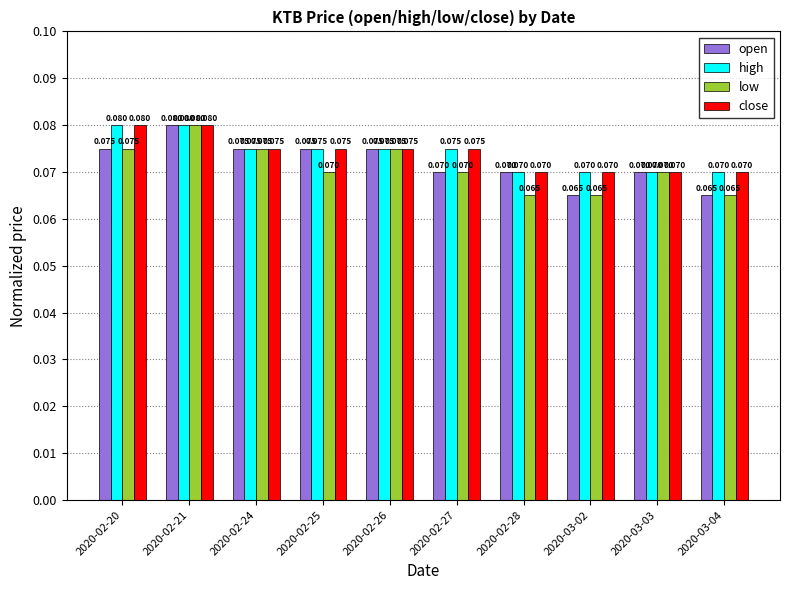

Which series changed the most between 2020-02-26 and 2020-02-28?

low